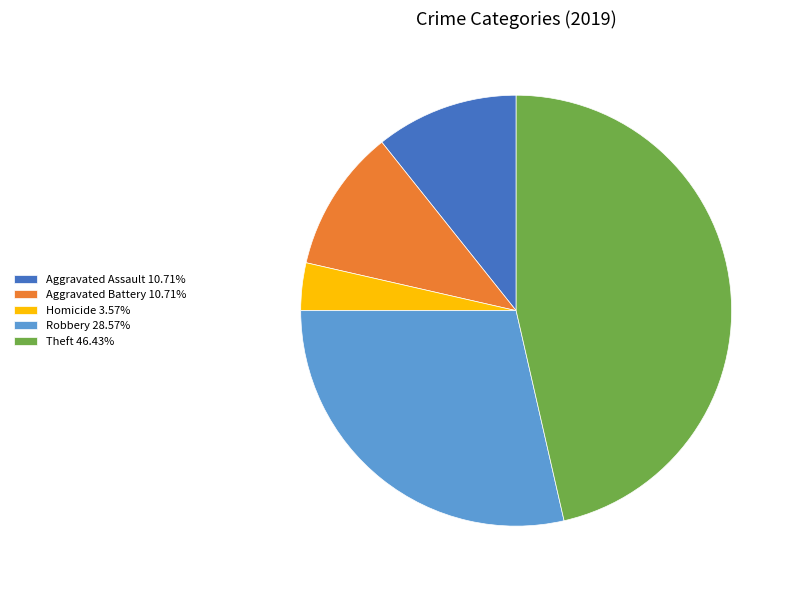

Is the sum of Homicide 3.57% and Aggravated Assault 10.71% greater than half?

No